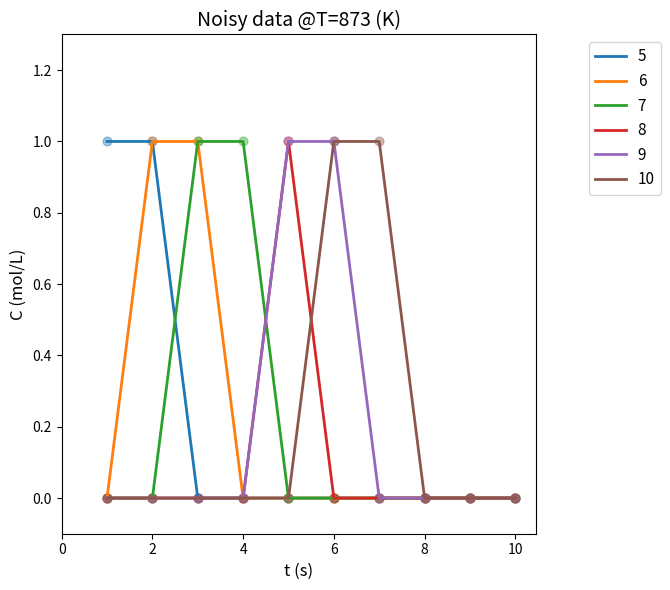

At how many categories does at least one series exceed 0?

7